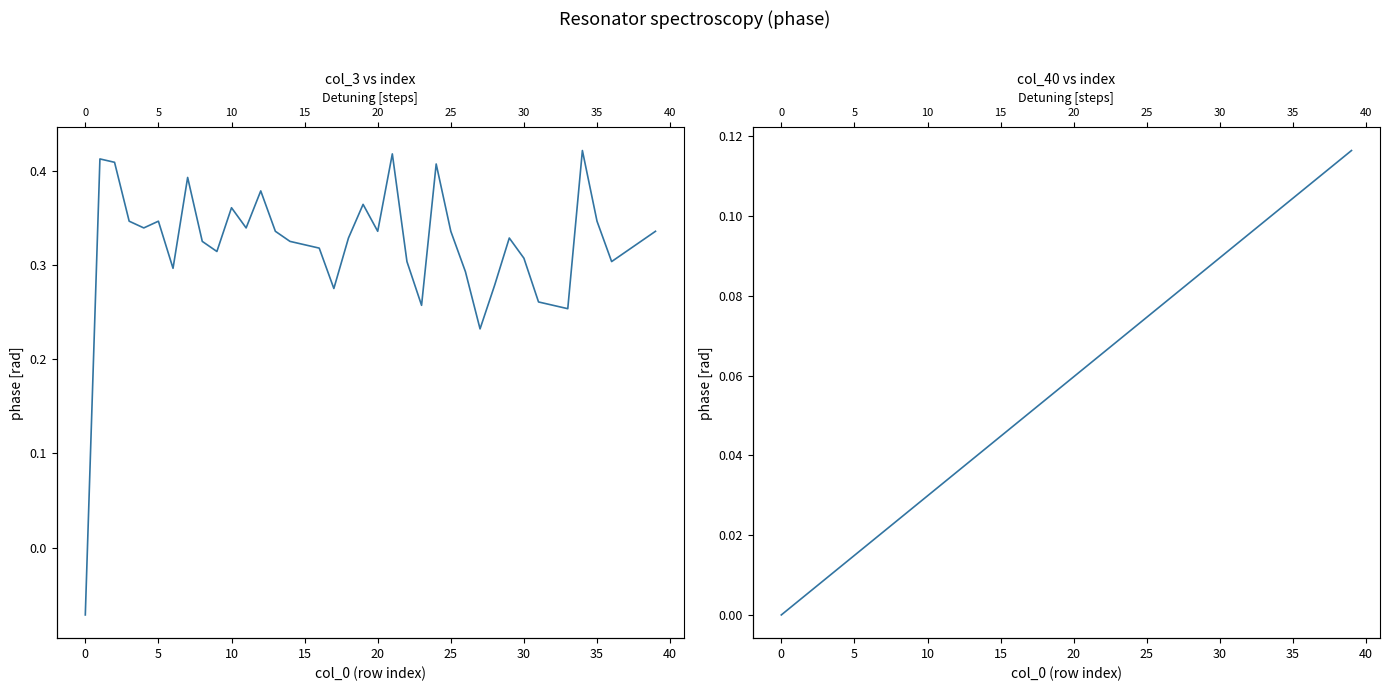

What is the label of the 39th point from the left?

38